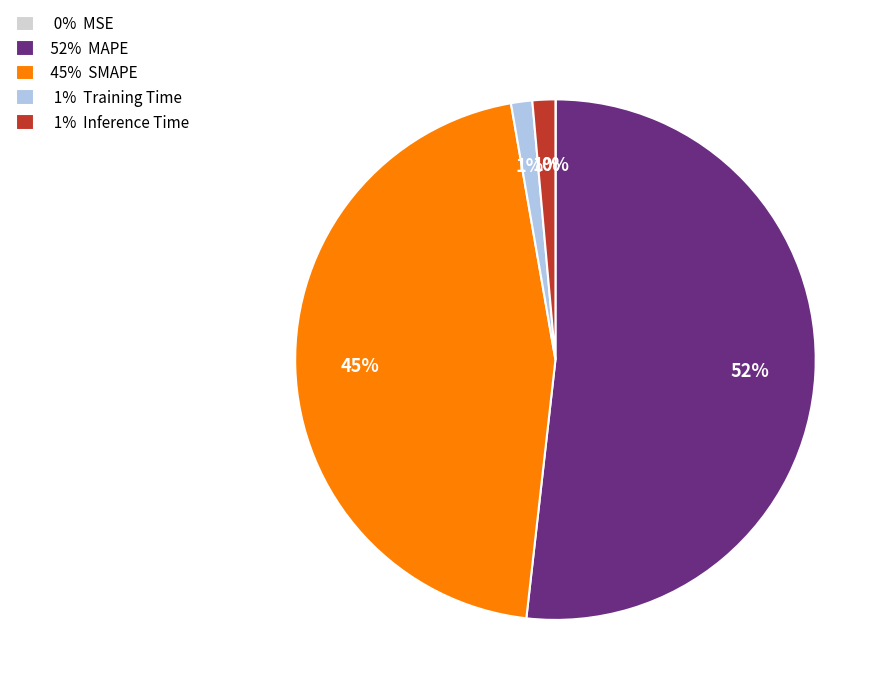

Which category has the biggest portion of the pie?

52% MAPE